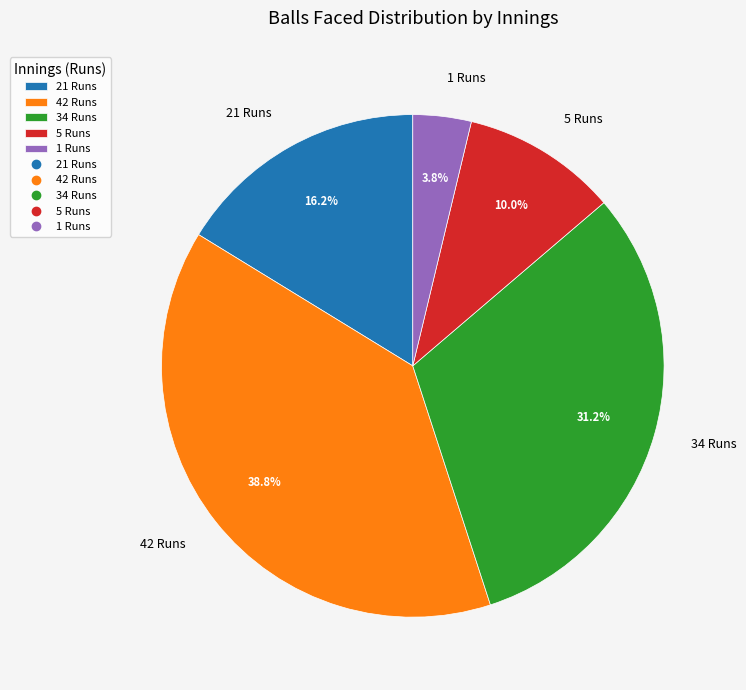

What percentage is NOT represented by 34 Runs?

68.8%